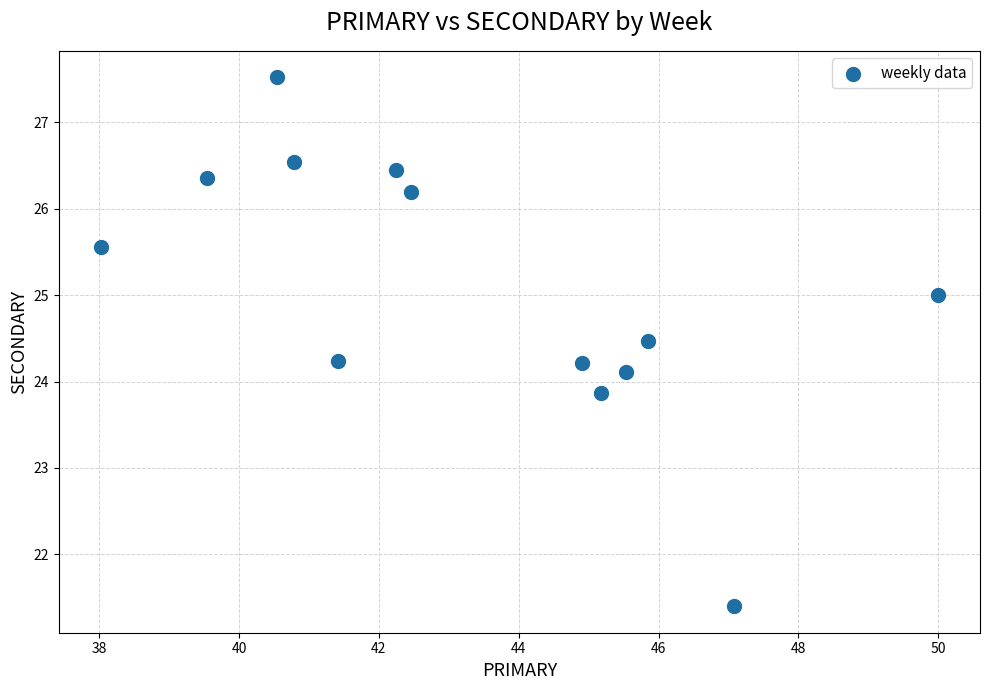

What is the range of Y values (max minus min)?

6.1